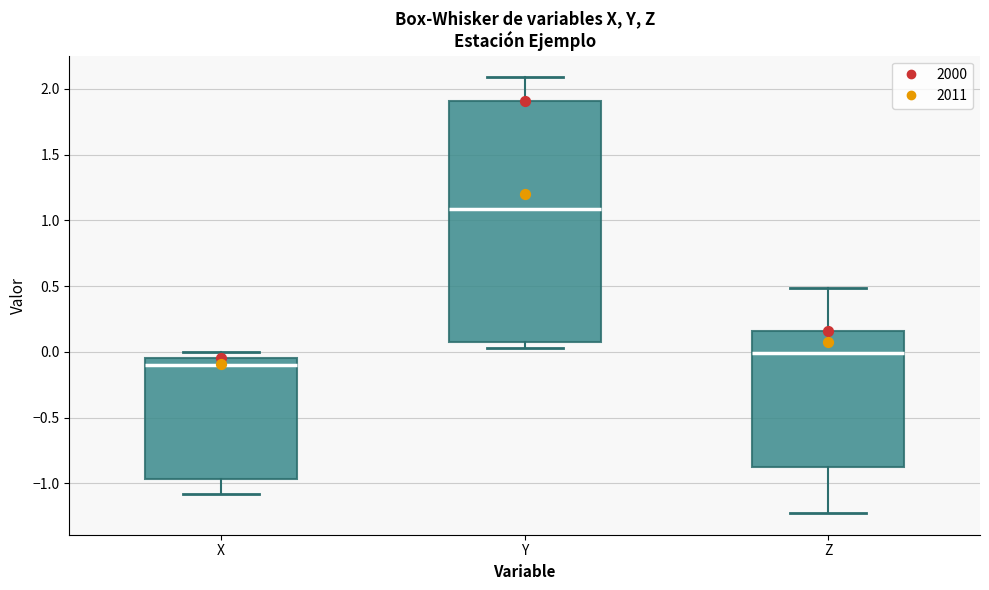

Comparing the boxes themselves (not the whiskers), which one is the tallest?

Y